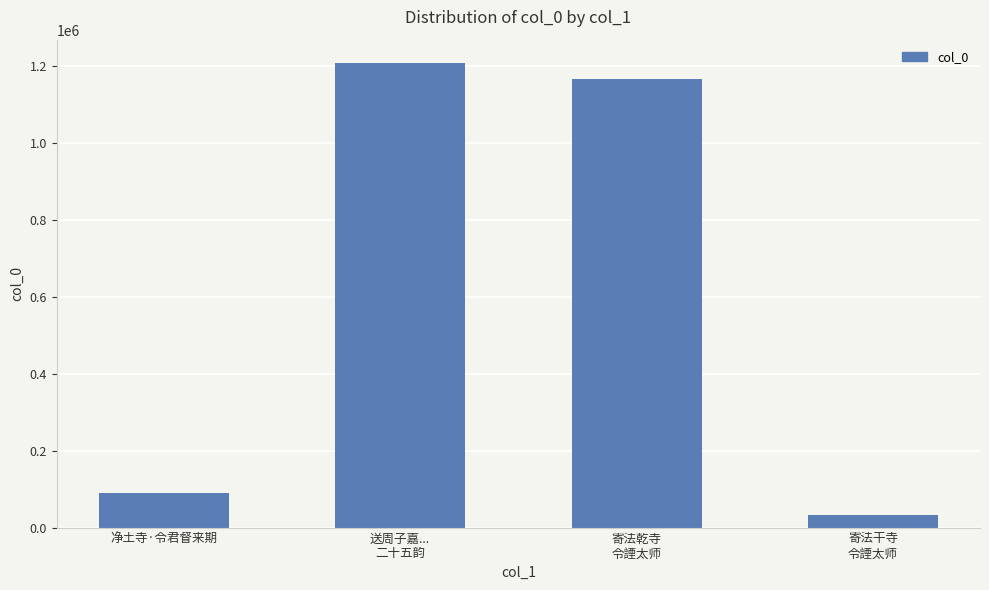

Reading left to right, transcribe all the data shown in this chart.

净土寺·令君督来期=91119	送周子嘉...
二十五韵=1208385	寄法乾寺
令諲太师=1167241	寄法干寺
令諲太师=32655